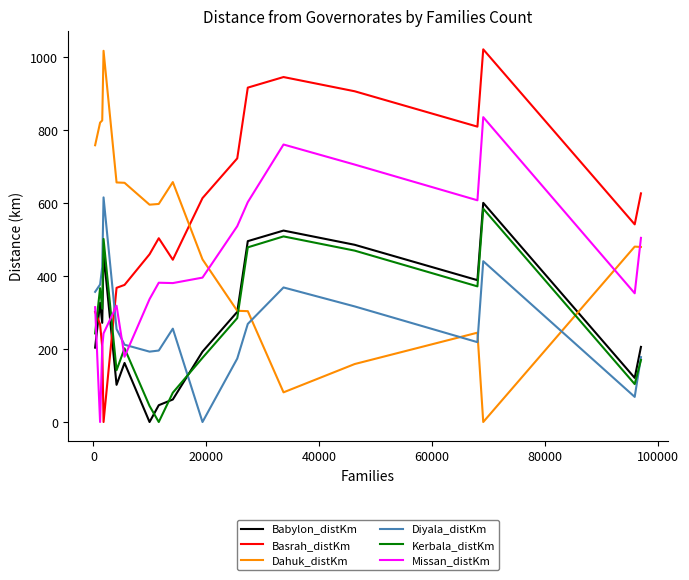

What is the highest value of the Kerbala_distKm series?

585.0